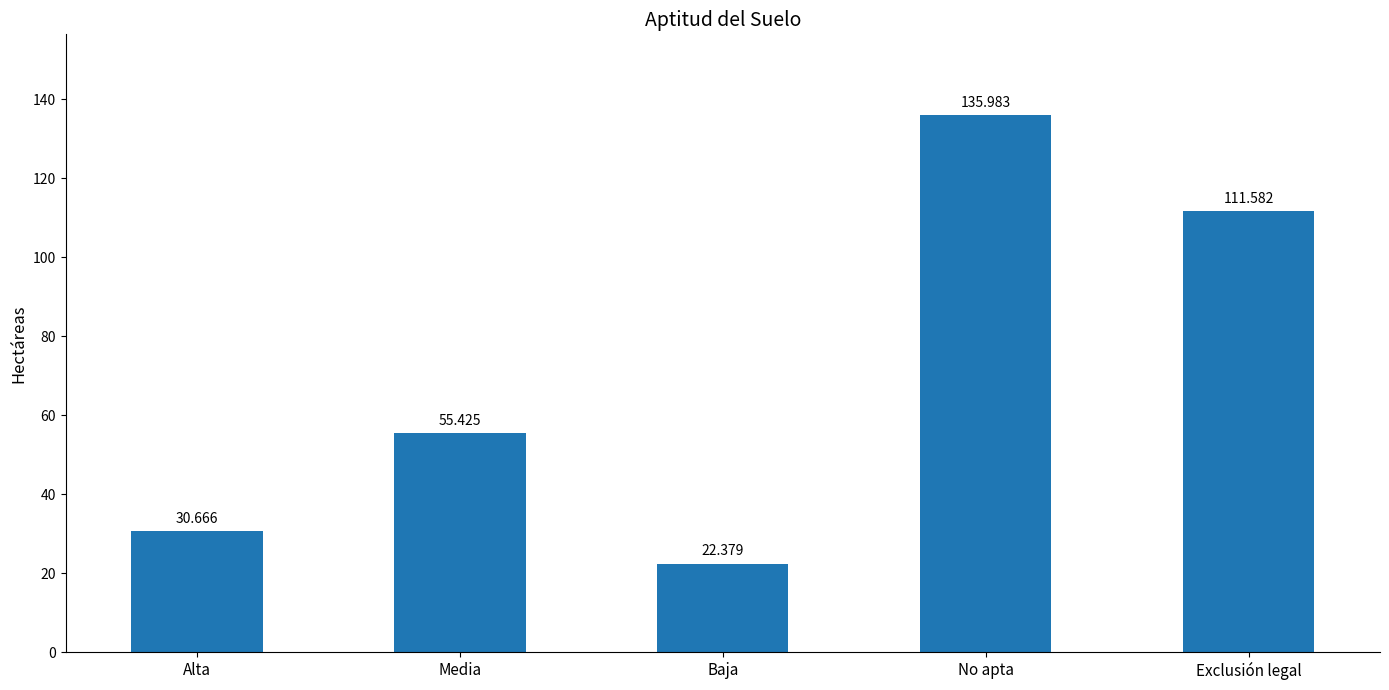

Which category has the lowest value across all series?

Baja